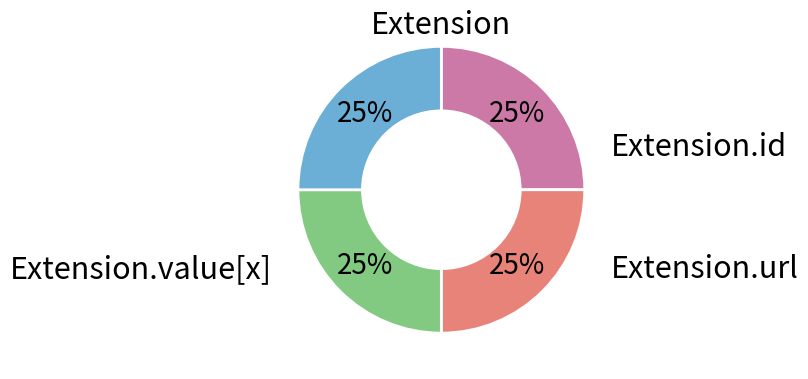

To the nearest percent, what is the average slice percentage?

25%